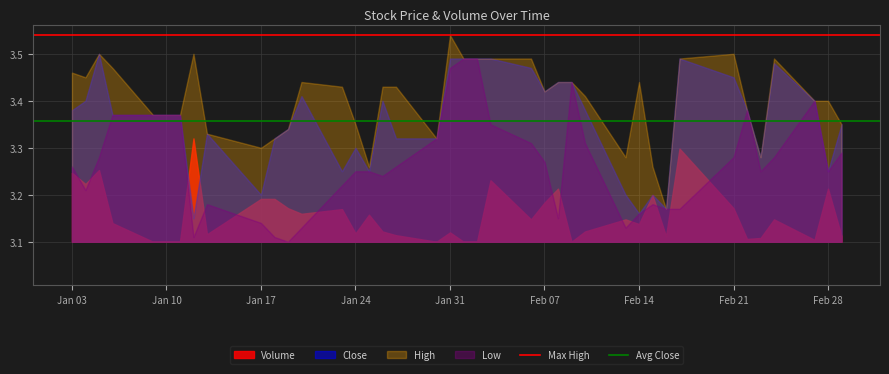

Which label corresponds to the largest value in the chart?

Jan 31